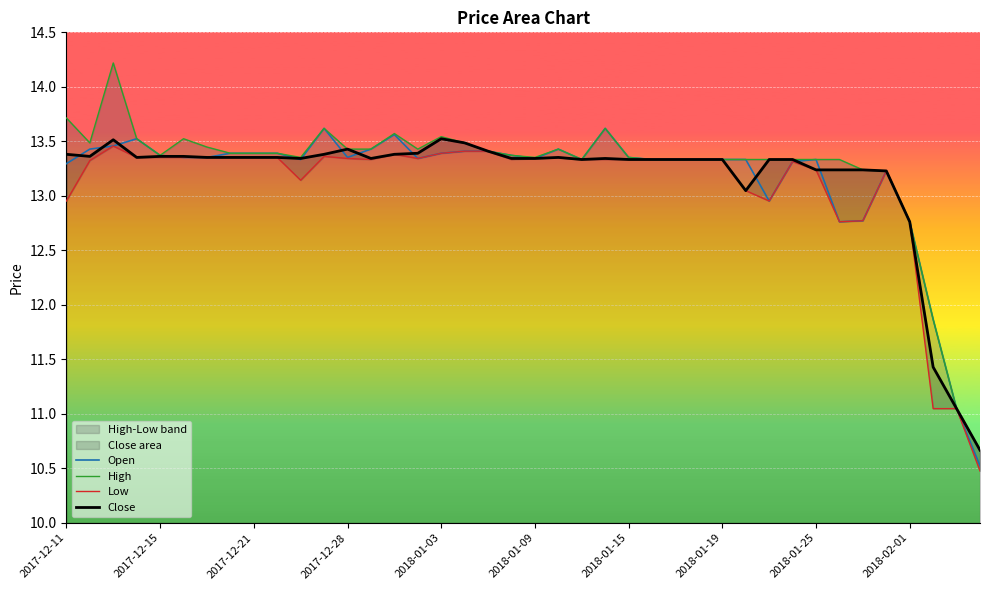

The value of High at 31 is 13.3. True or false?

True